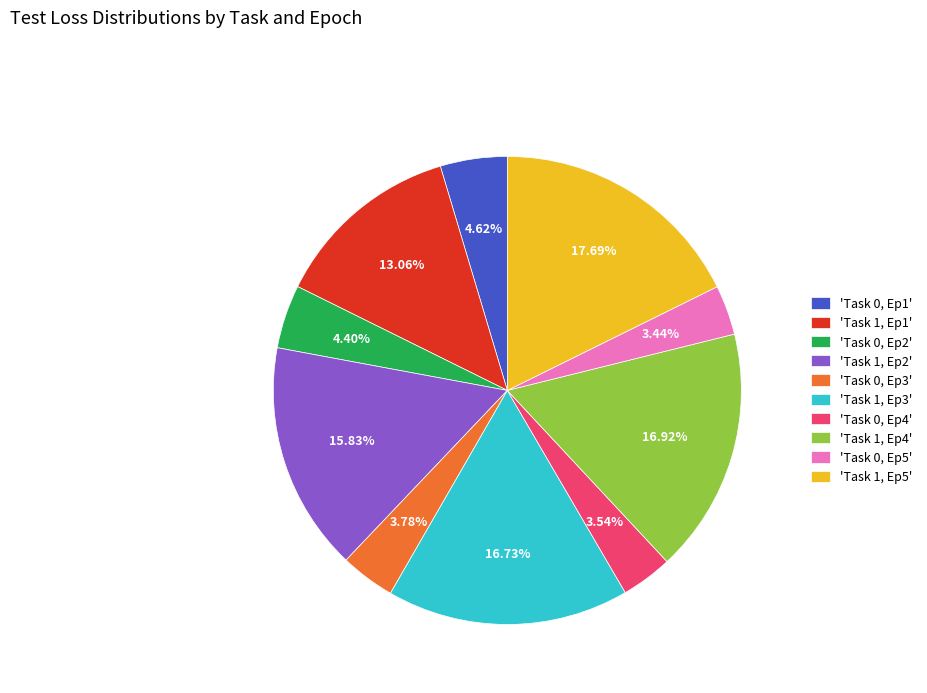

To the nearest percent, what is the average slice percentage?

10%